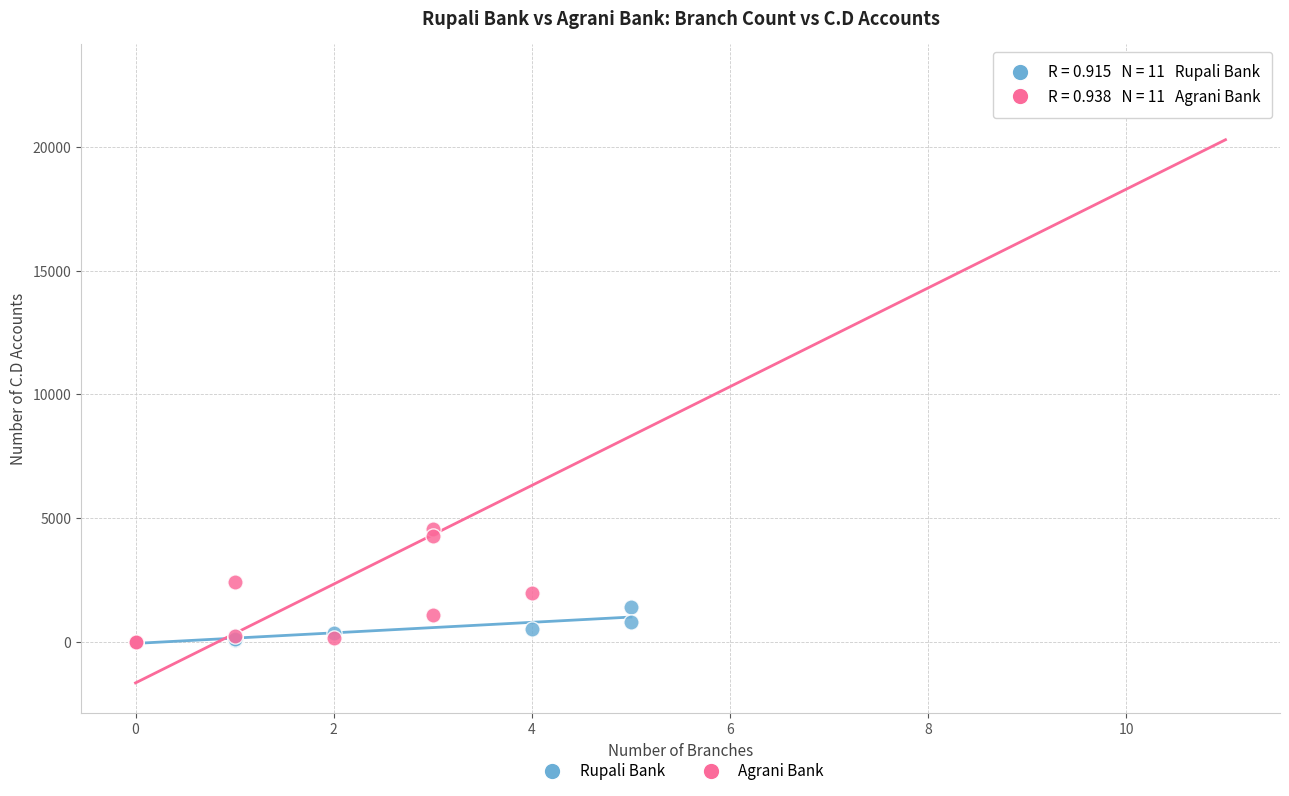

Which series has the widest spread of Y values?

Agrani Bank